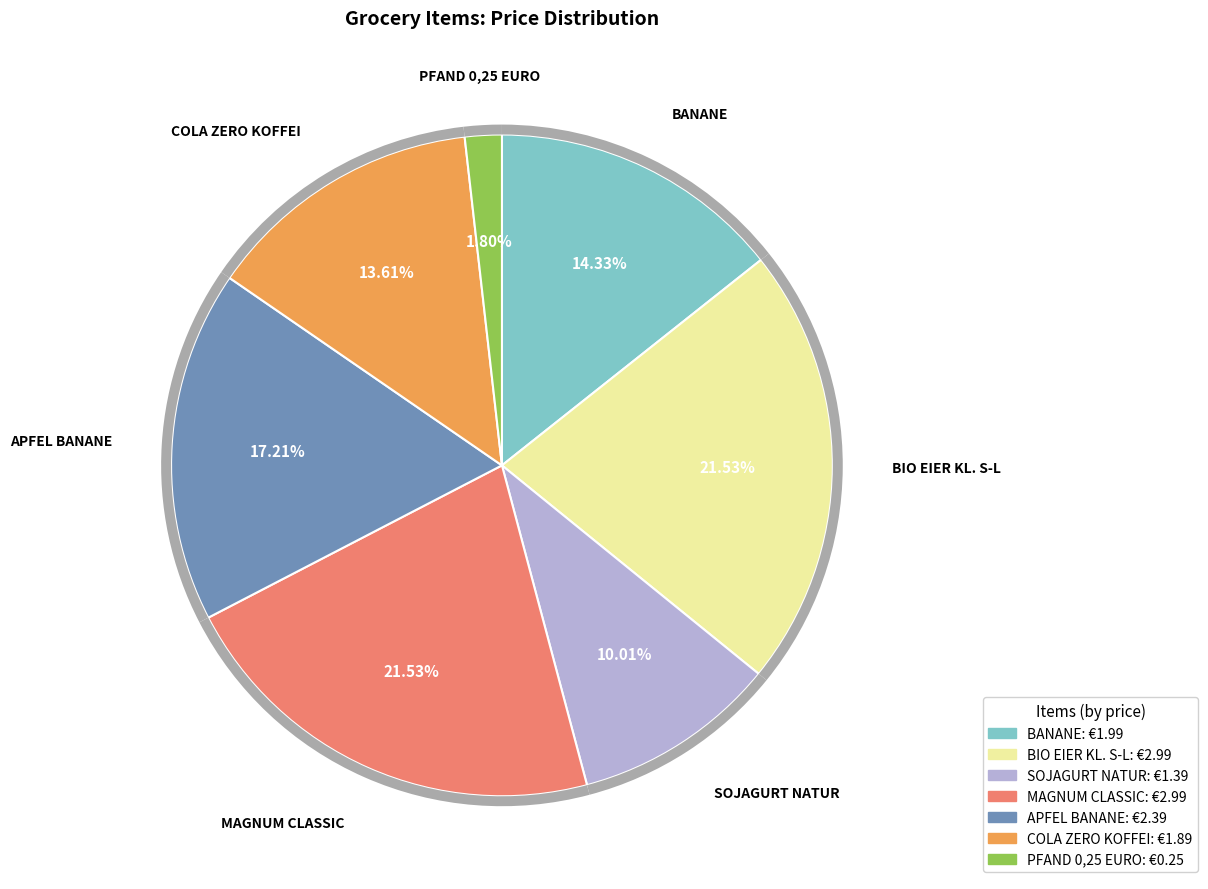

Which category has the biggest portion of the pie?

BIO EIER KL. S-L